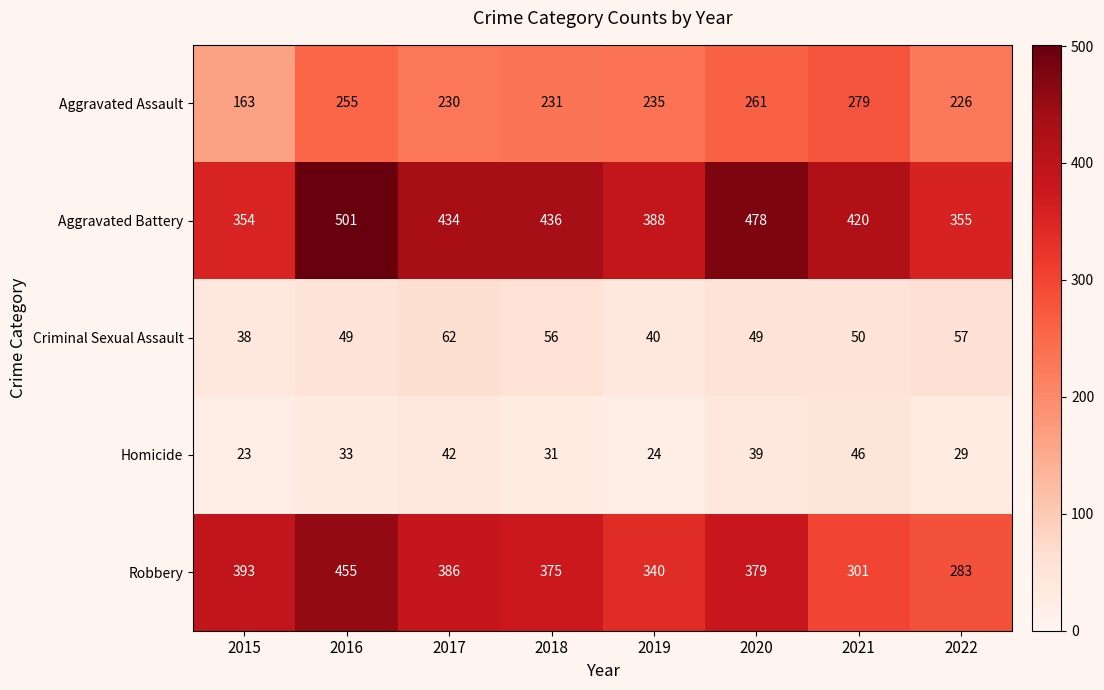

Count the Aggravated Battery values in the range 388 to 478.

5